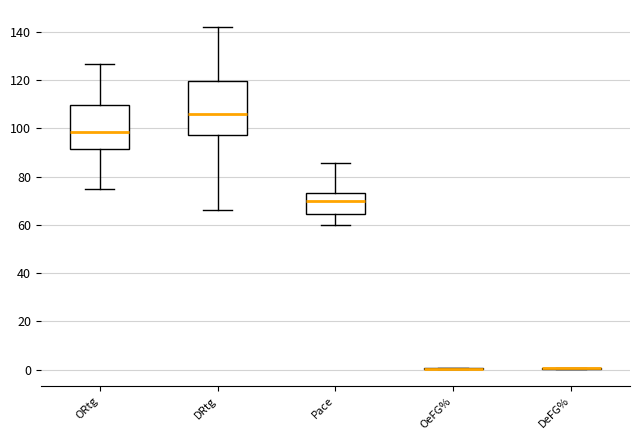

Where is the lower edge of the box for Pace on the y-axis? The values are not printed on the chart, so give them approximately, as read against the axis.

64